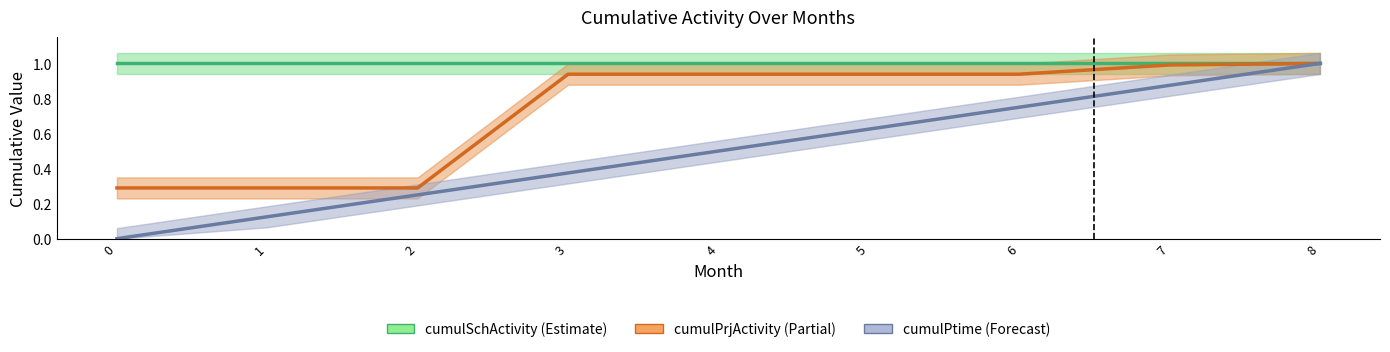

The cumulPrjActivity series shows 0.9 at 4. True or false?

True